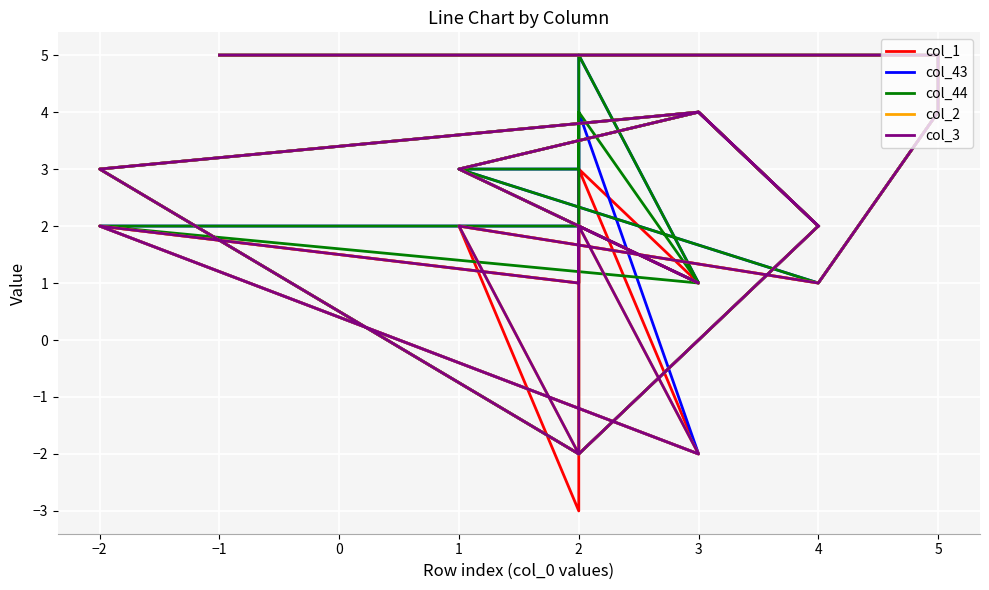

The col_2 series shows 3 at 5. True or false?

False